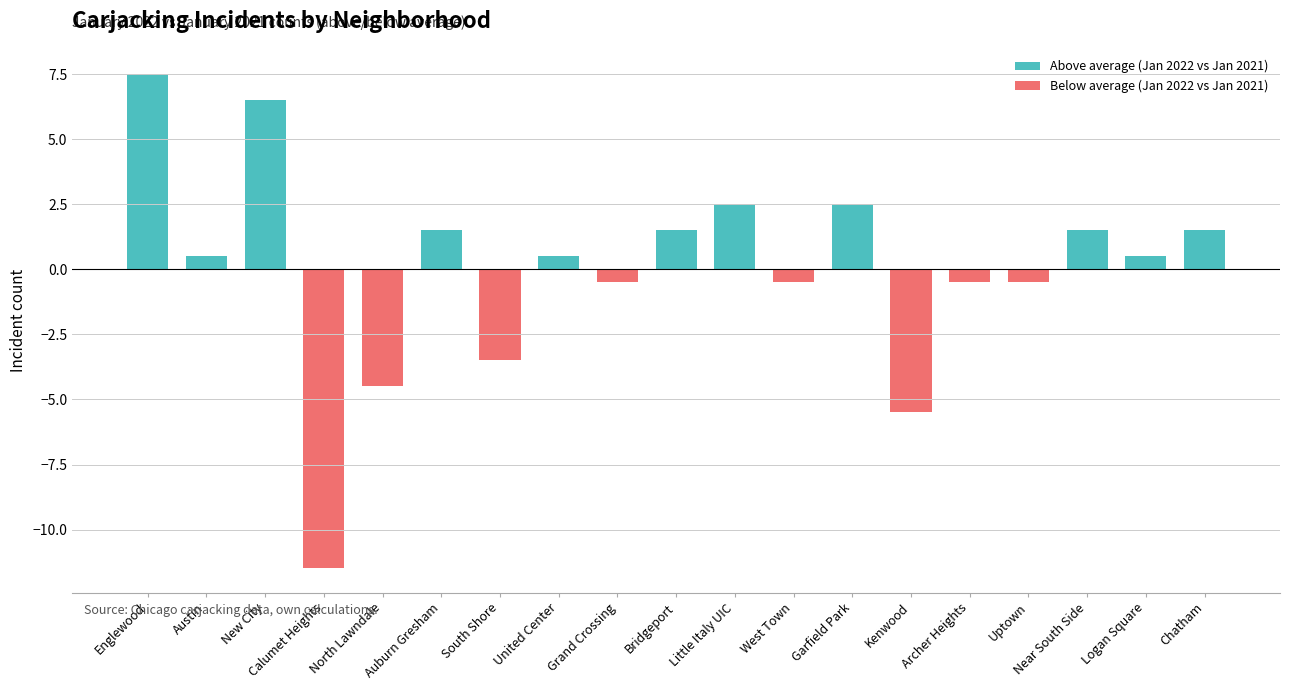

What is the maximum value for Above average (Jan 2022 vs Jan 2021)?

7.5